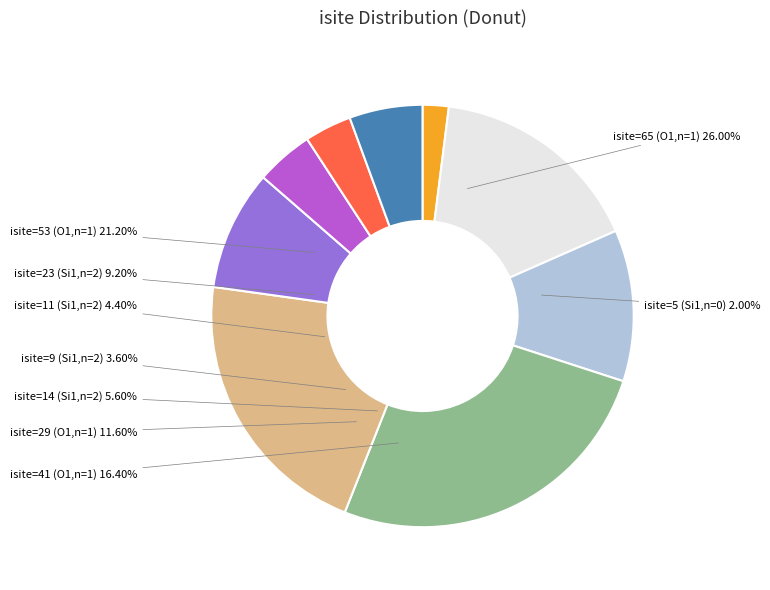

What is the largest slice in the pie chart?

Row 3 (O1,neighbor=1,isite=65)